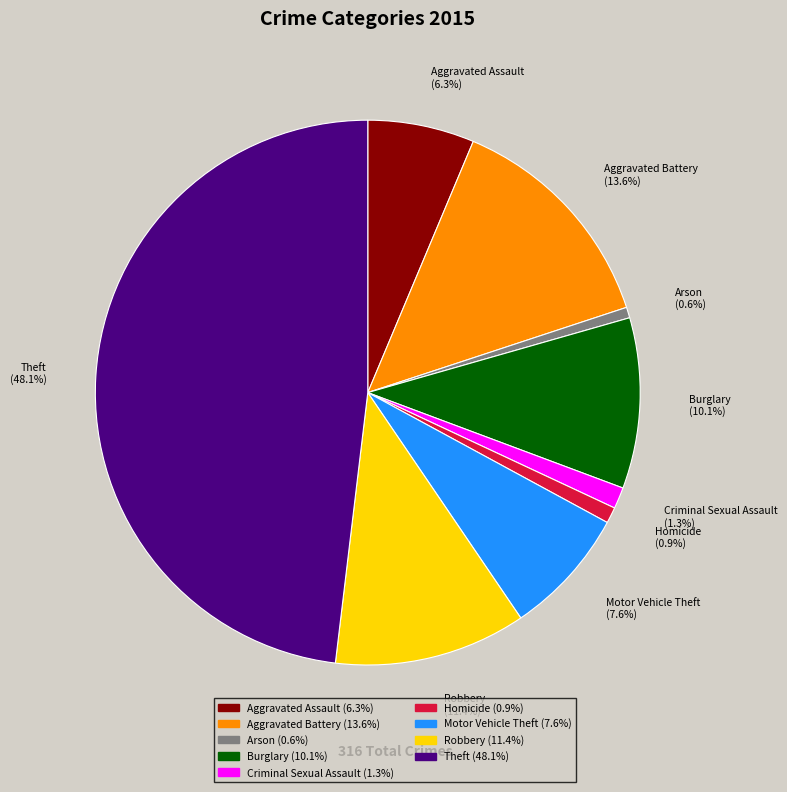

To the nearest percent, what is the average slice percentage?

11%